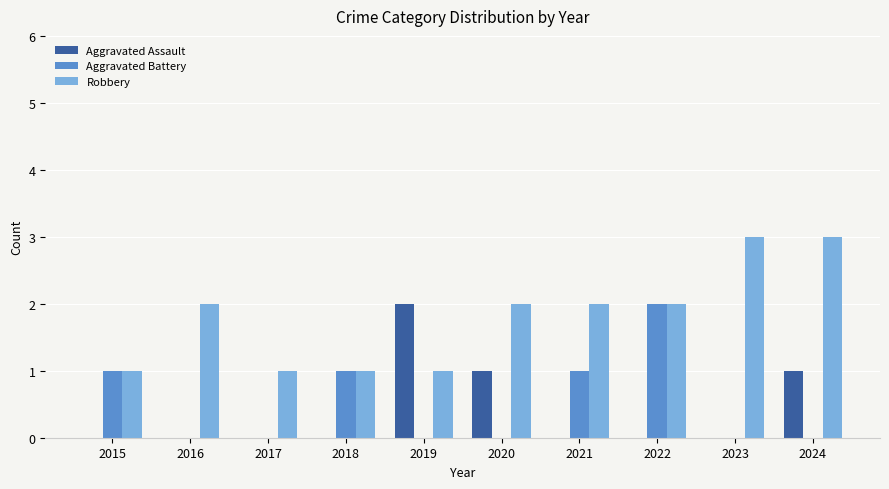

Reading left to right, extract all data points from this chart.

Aggravated Assault: 0	0	0	0	2	1	0	0	0	1
Aggravated Battery: 1	0	0	1	0	0	1	2	0	0
Robbery: 1	2	1	1	1	2	2	2	3	3